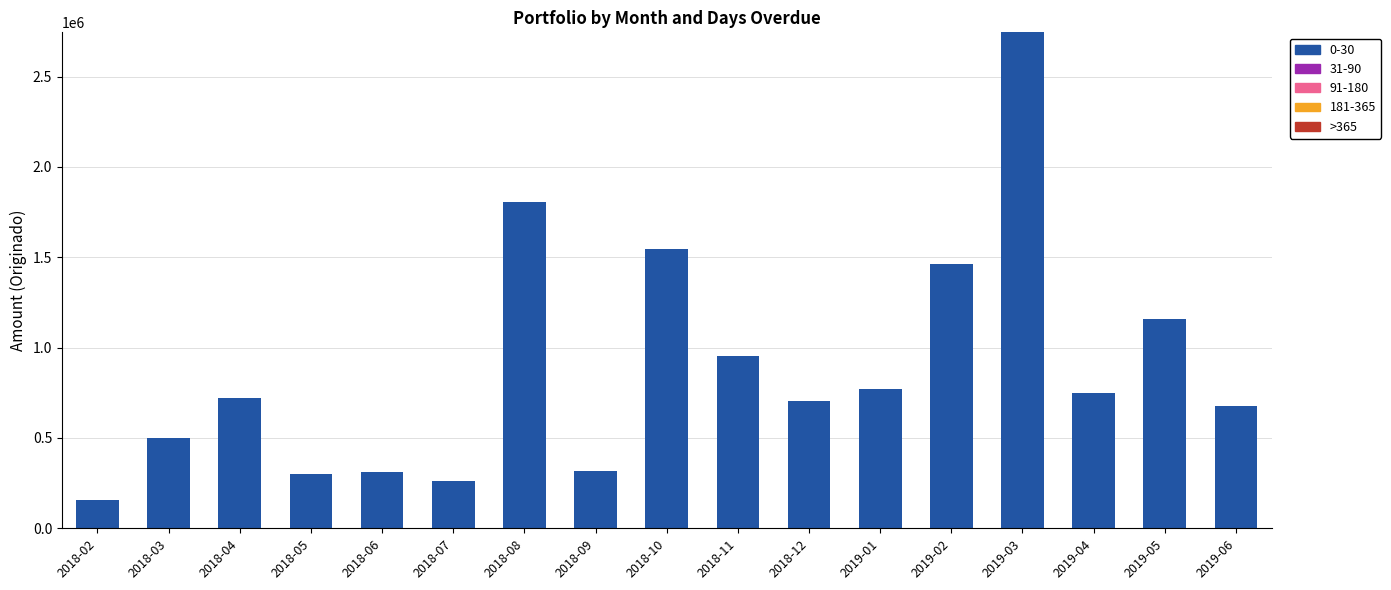

What is the sum of the values at 2018-09 and 2018-08?

2126223.1